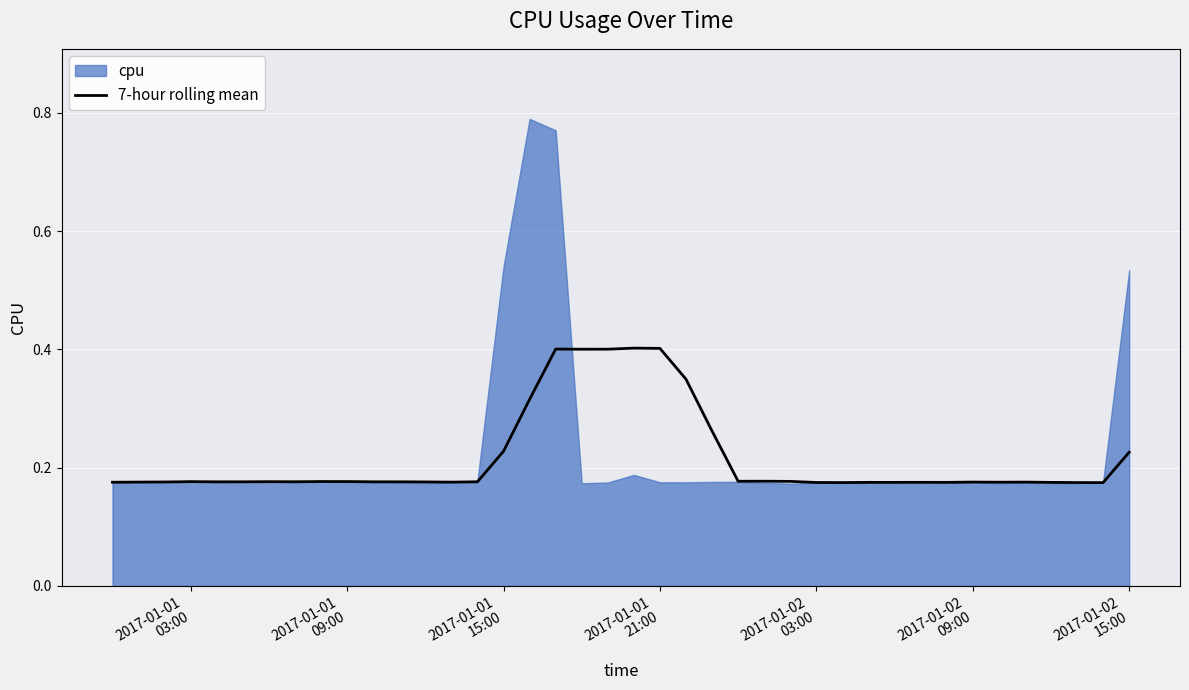

What is the maximum value for 7-hour rolling mean?

0.4